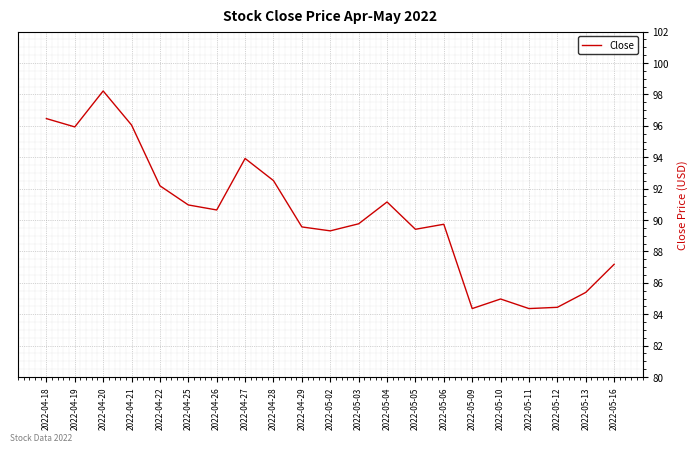

What is the change in value from 2022-05-04 to 2022-05-12?

-6.7